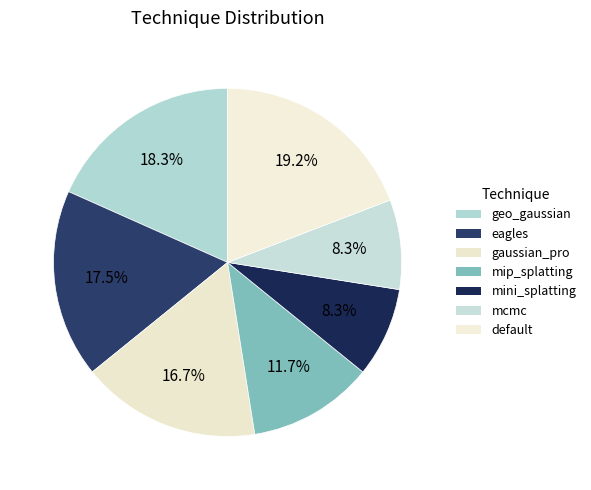

How many slices are in this pie chart?

7